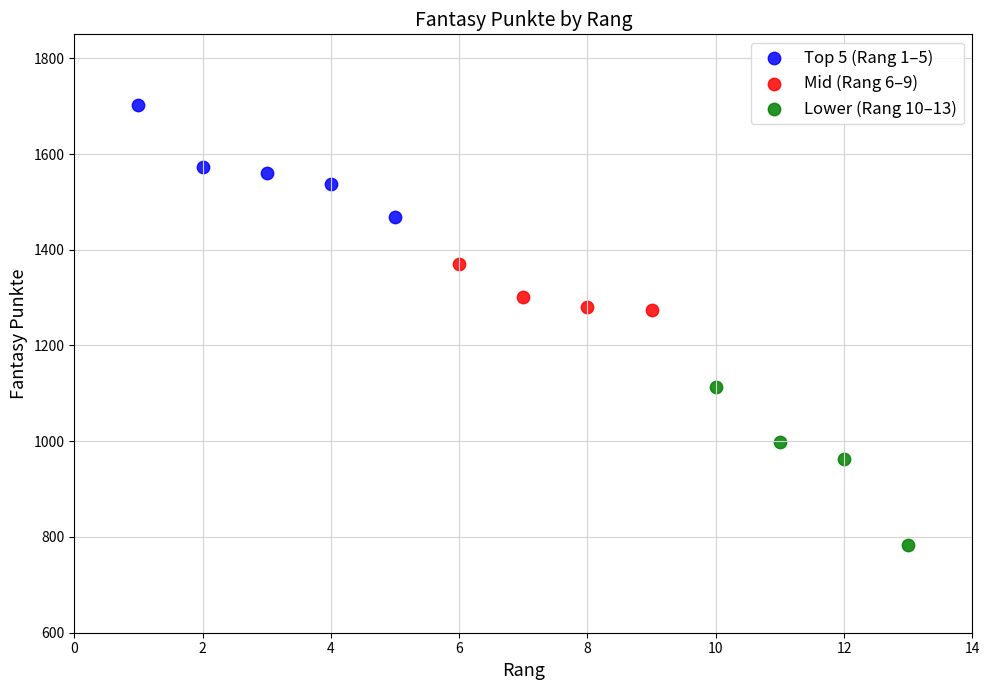

Which series reaches the maximum Y coordinate?

Top 5 (Rang 1–5)